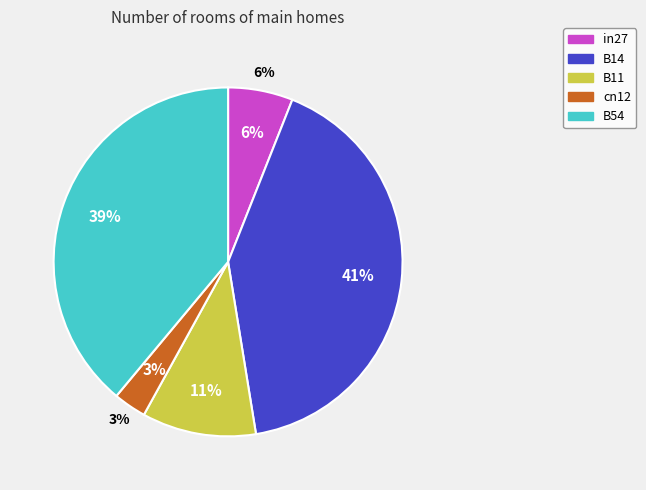

The cn12 slice represents 1% of the pie. True or false?

False